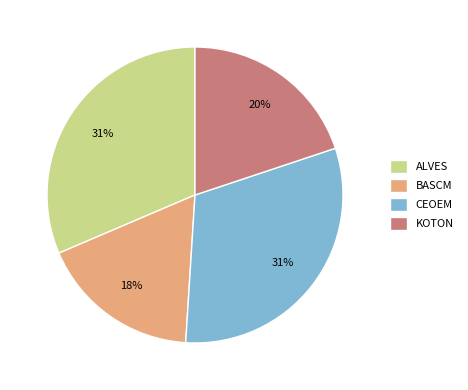

Do BASCM and CEOEM together represent more than half of the pie?

No